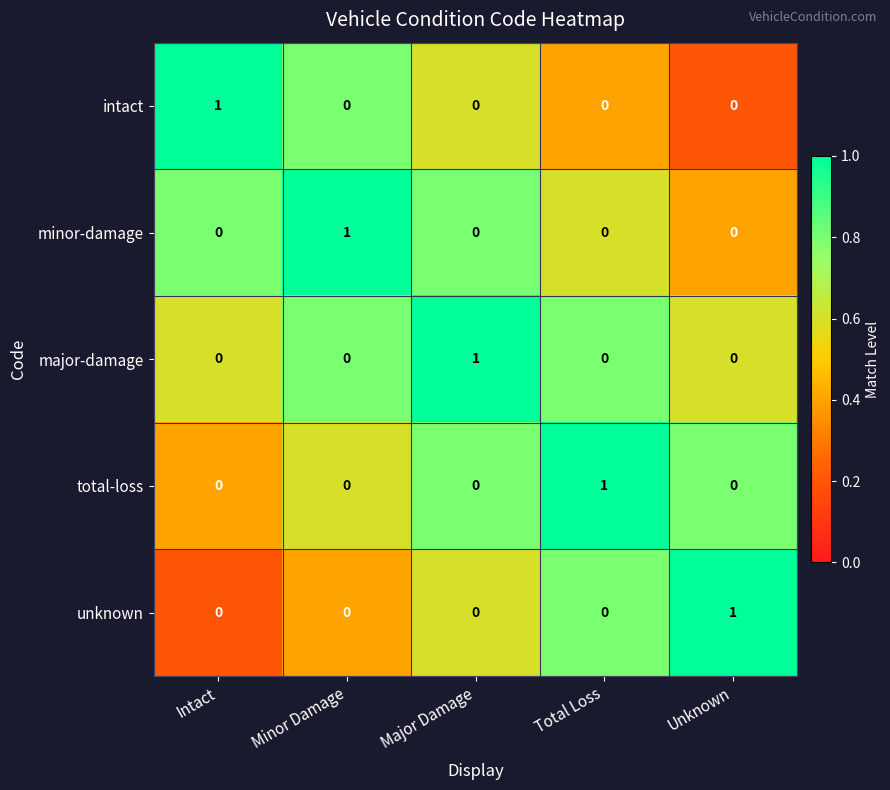

At how many categories does at least one series exceed 0?

5